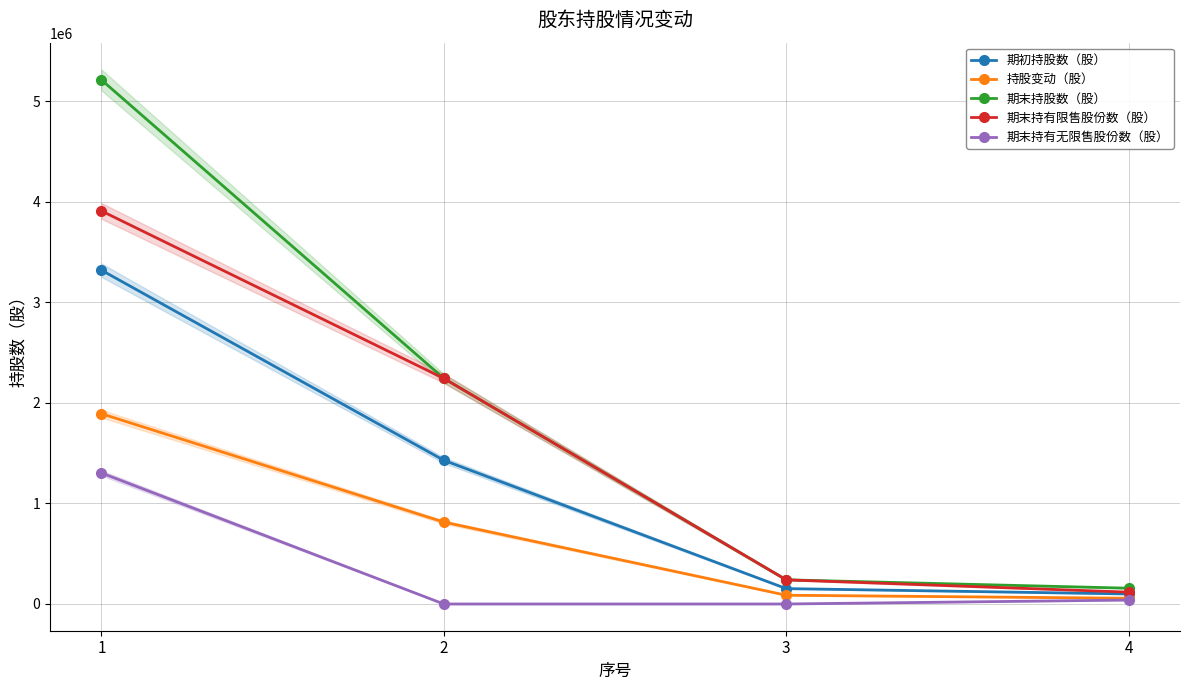

Reading right to left, what are all the values shown in this chart?

期初持股数（股）: 100000	153000	1428500	3318500
持股变动（股）: 57000	87210	814245	1891545
期末持股数（股）: 157000	240210	2242745	5210045
期末持有限售股份数（股）: 117750	240210	2242745	3907534
期末持有无限售股份数（股）: 39250	0	0	1302511